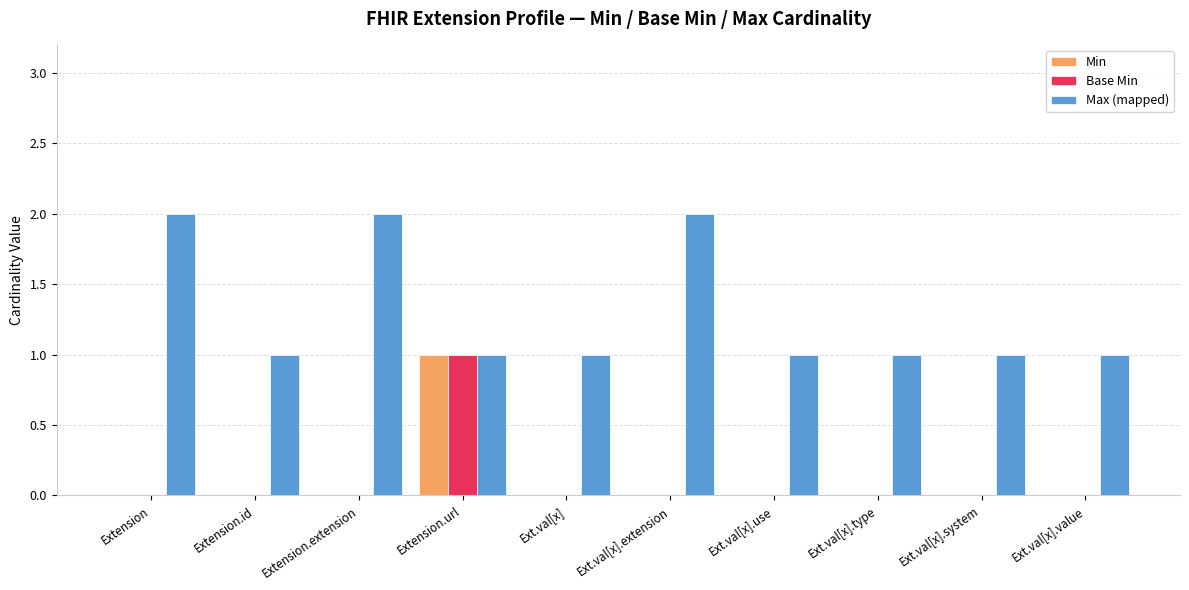

At which category is the sum across all series the highest?

Extension.url